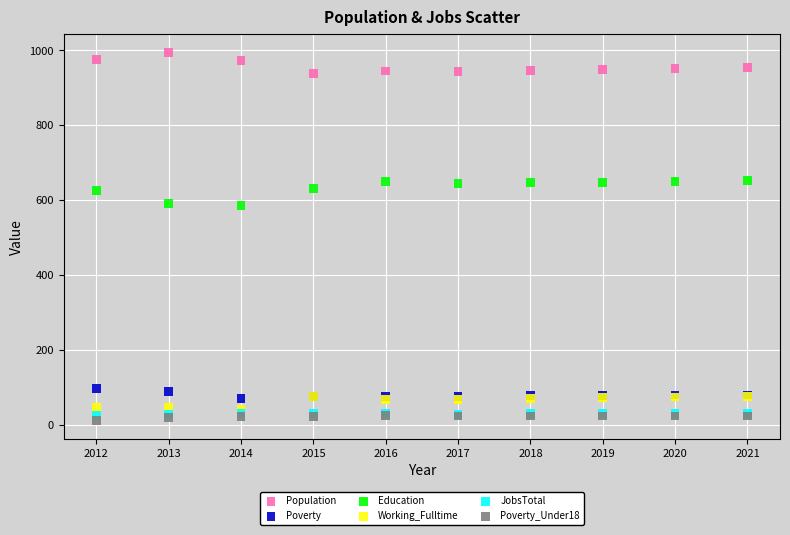

Which series has the largest Y range (max minus min)?

Education